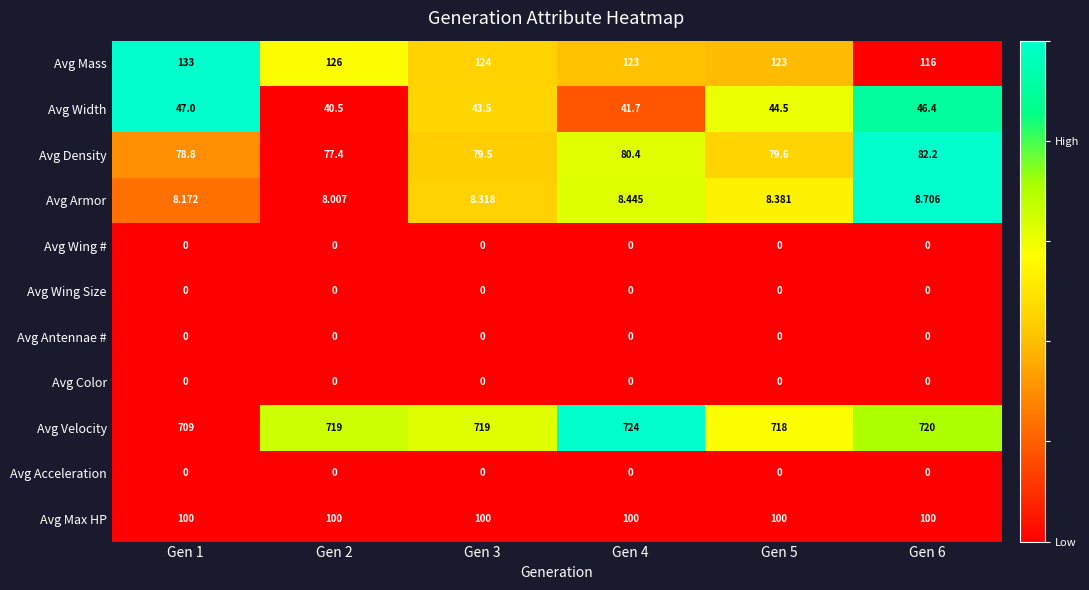

Between Gen 4 and Gen 5, which series saw the biggest shift?

Avg Velocity